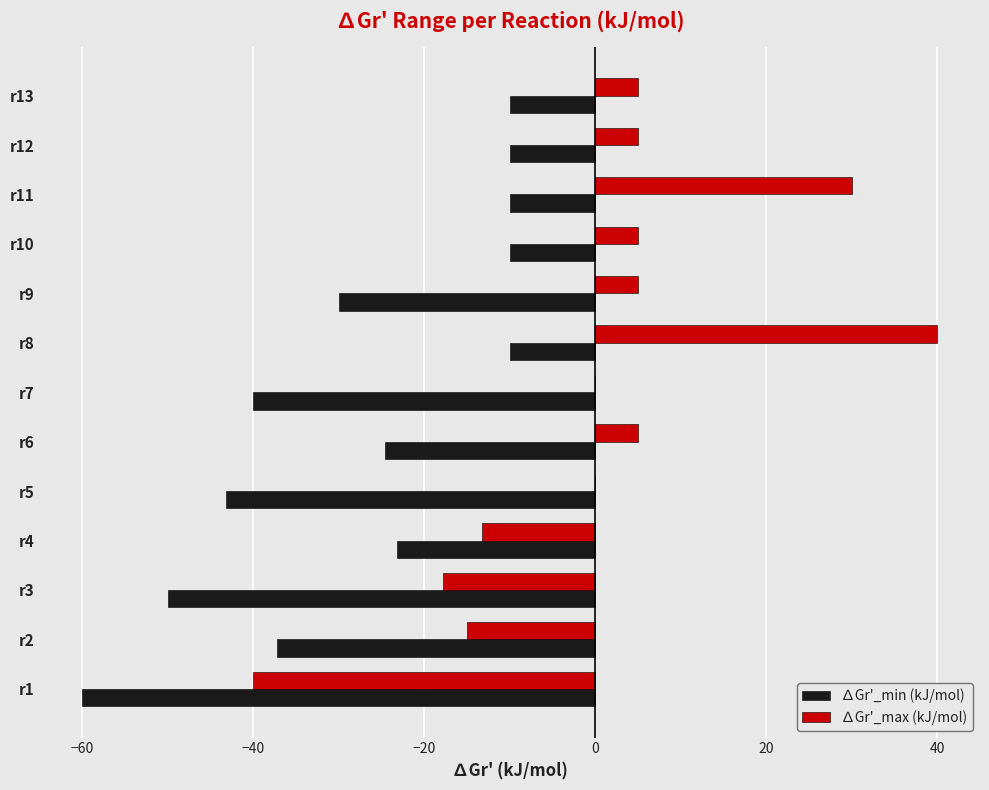

At which label is ∆Gr'_min (kJ/mol) closest to -35?

r2